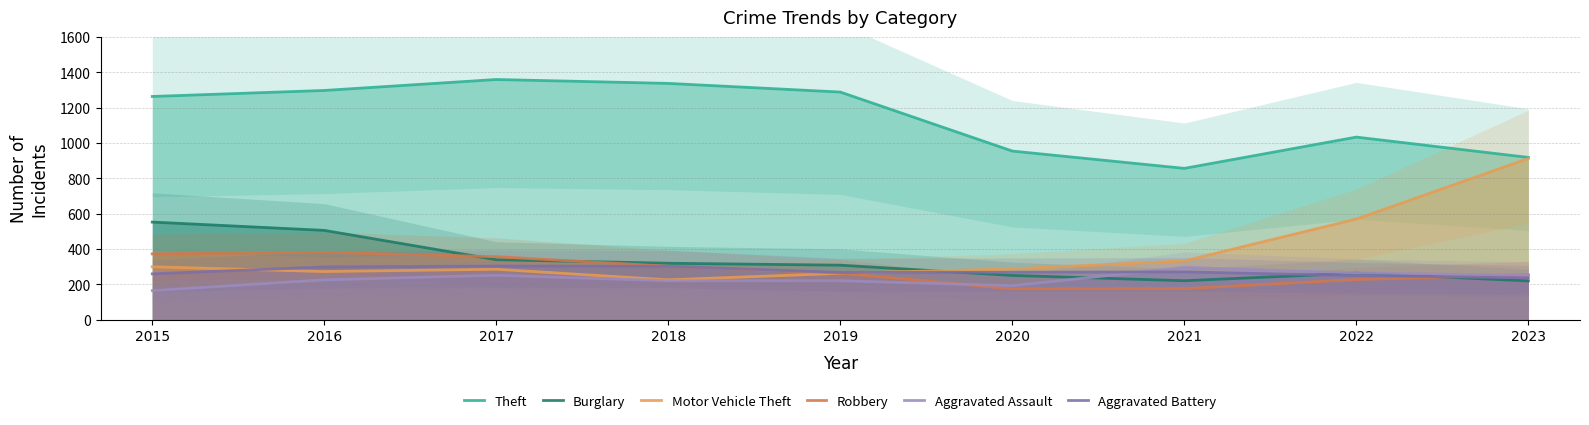

What is the value of the Robbery point at the 3rd from the left?

356